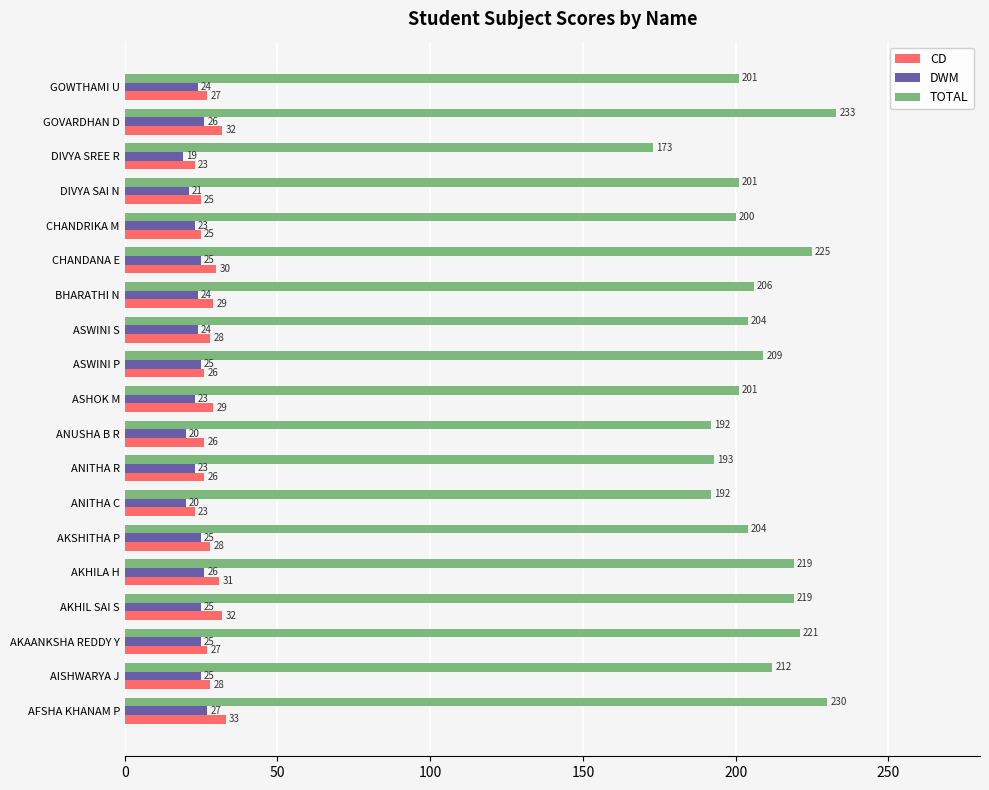

Is it true that CD equals 38 at CHANDRIKA M?

False